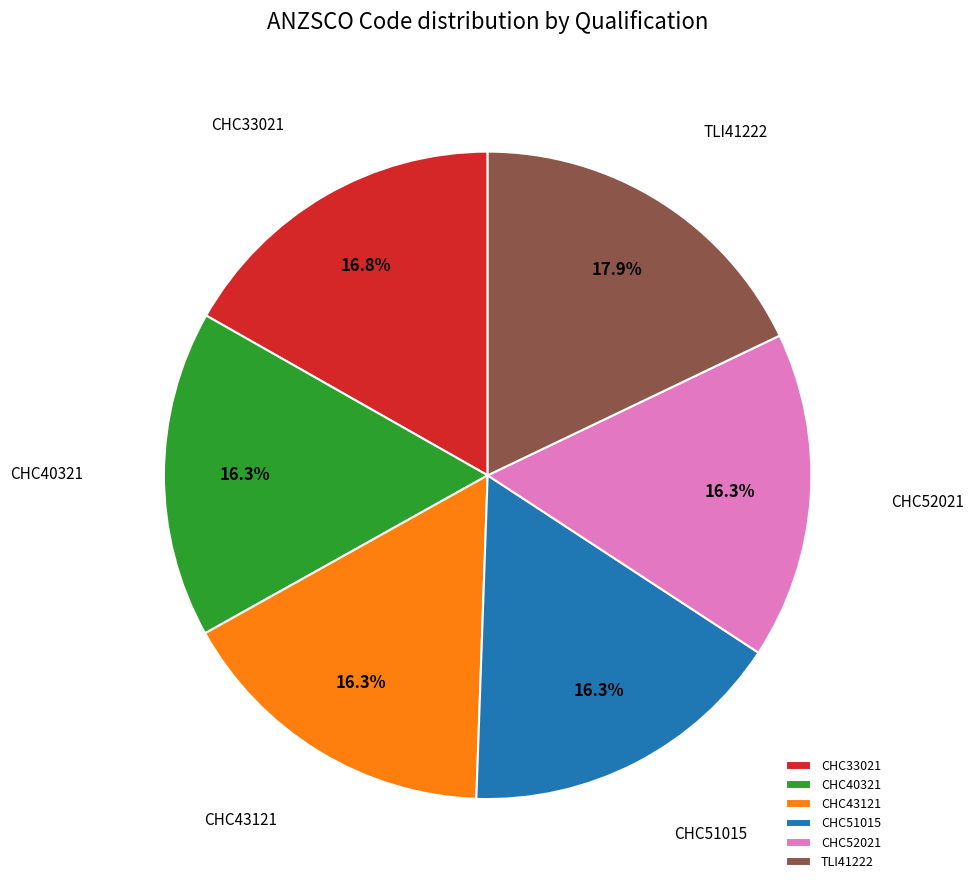

Which slice is the largest?

TLI41222